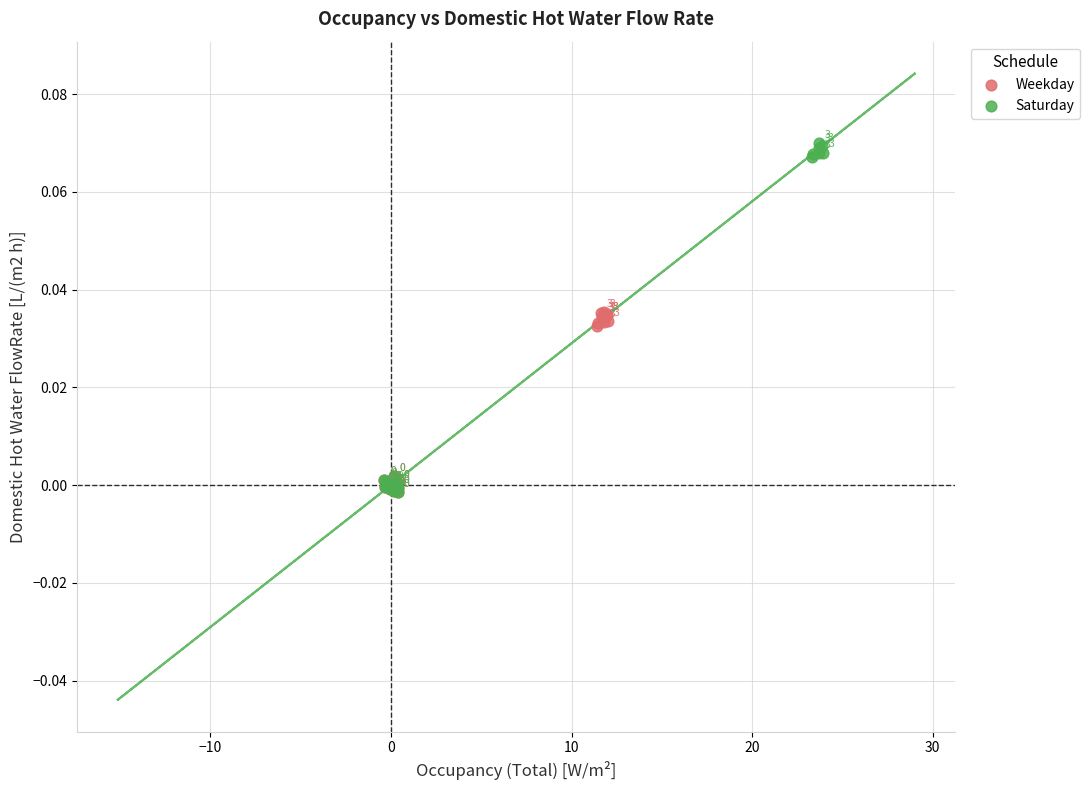

Which series reaches the maximum Y coordinate?

Saturday